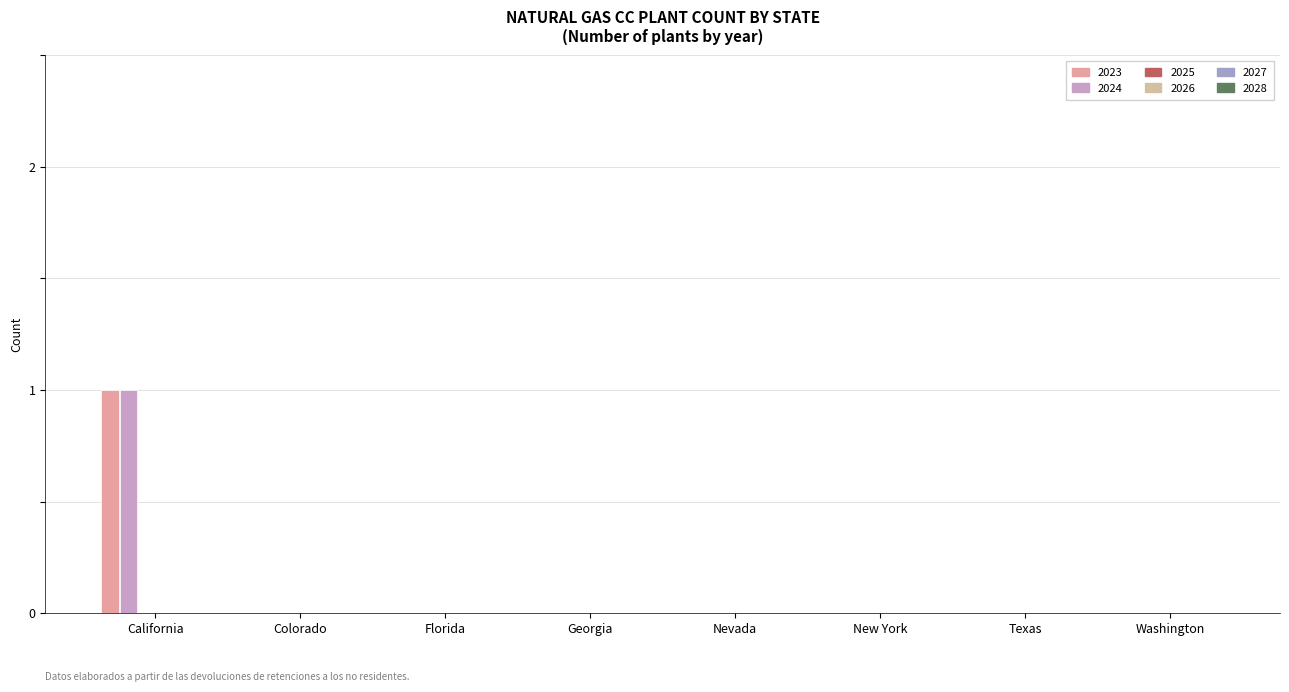

How many categories are shown in the chart?

8